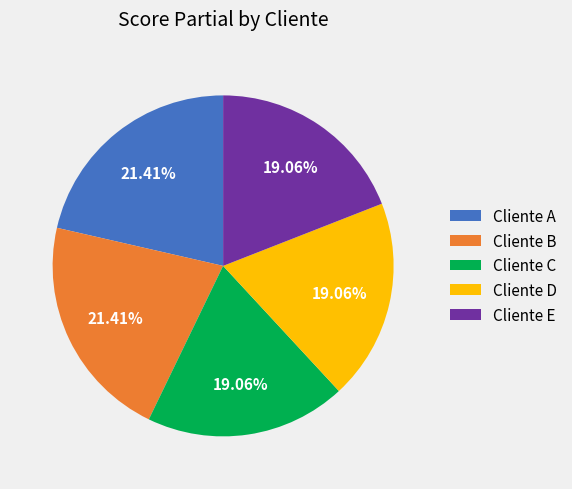

Is there any slice that represents more than half of the pie?

No